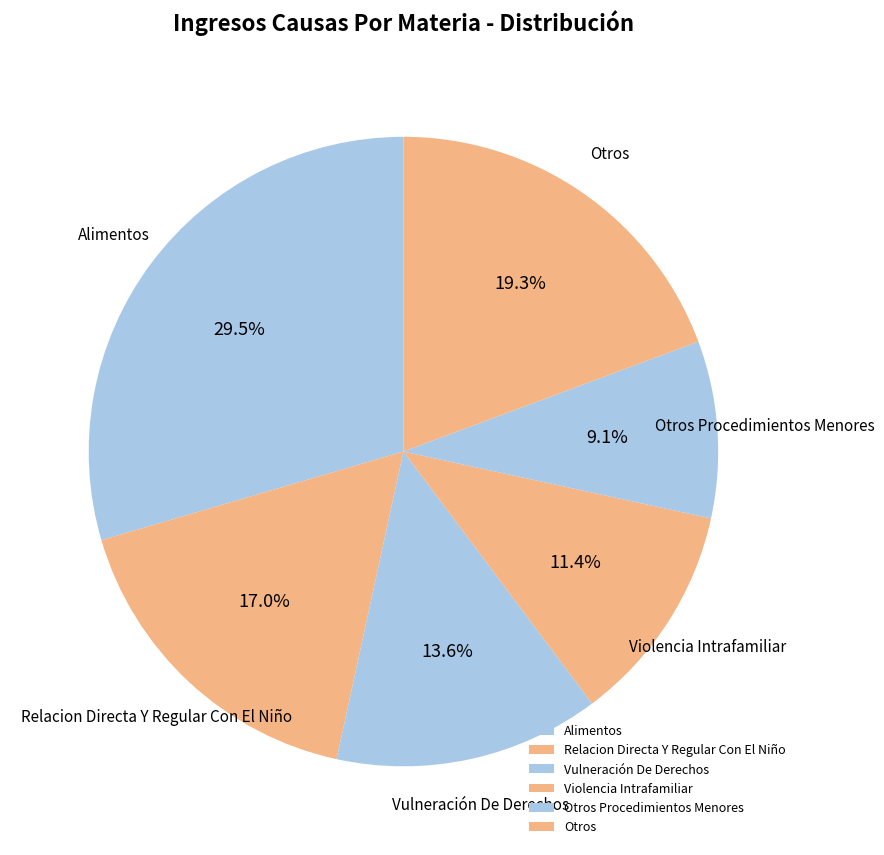

Does any single category account for the majority?

No